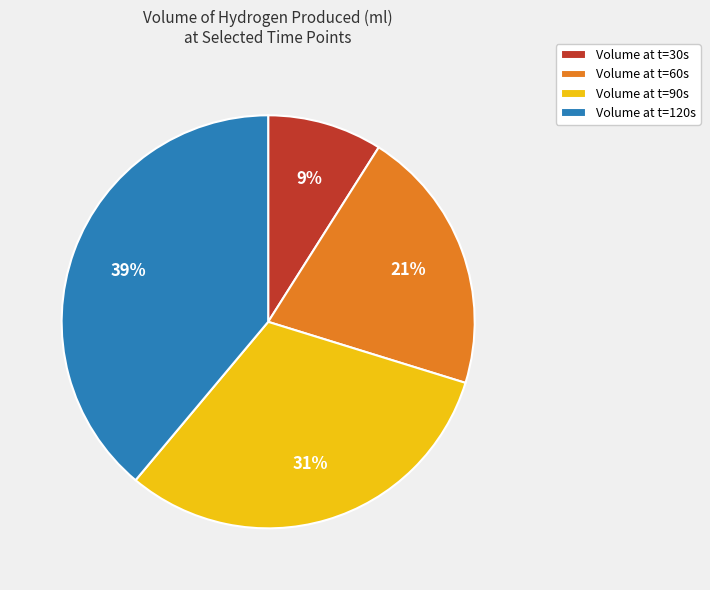

What percentage is the Volume at t=120s slice, to the nearest percent?

39%